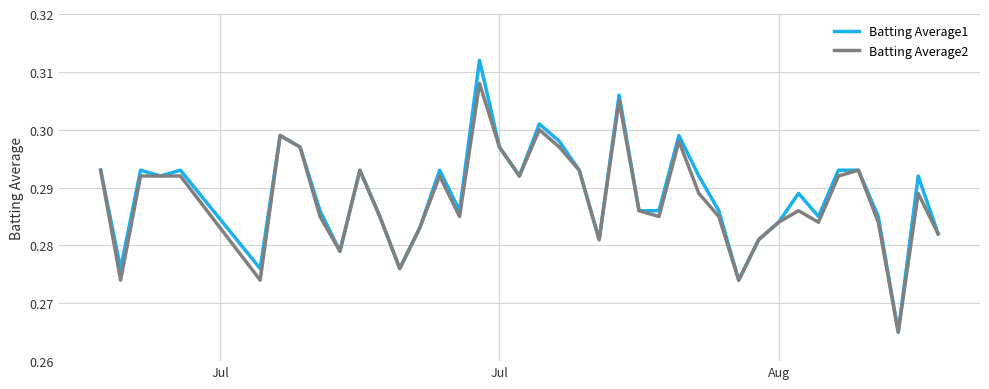

List the series in order of their peak value, lowest first.

Batting Average2, Batting Average1